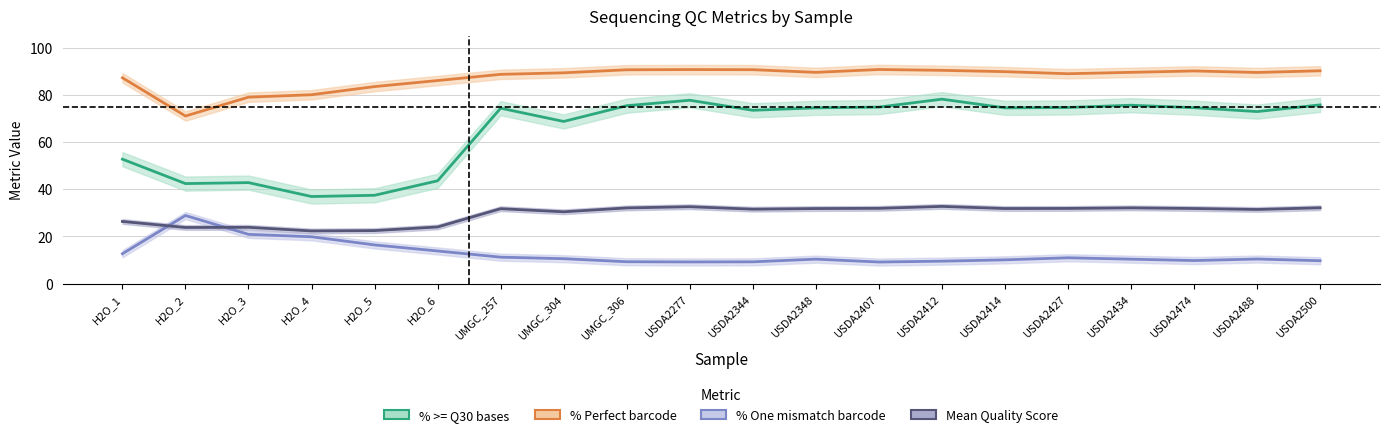

What is the difference between the % One mismatch barcode values at USDA2500 and USDA2488?

0.7